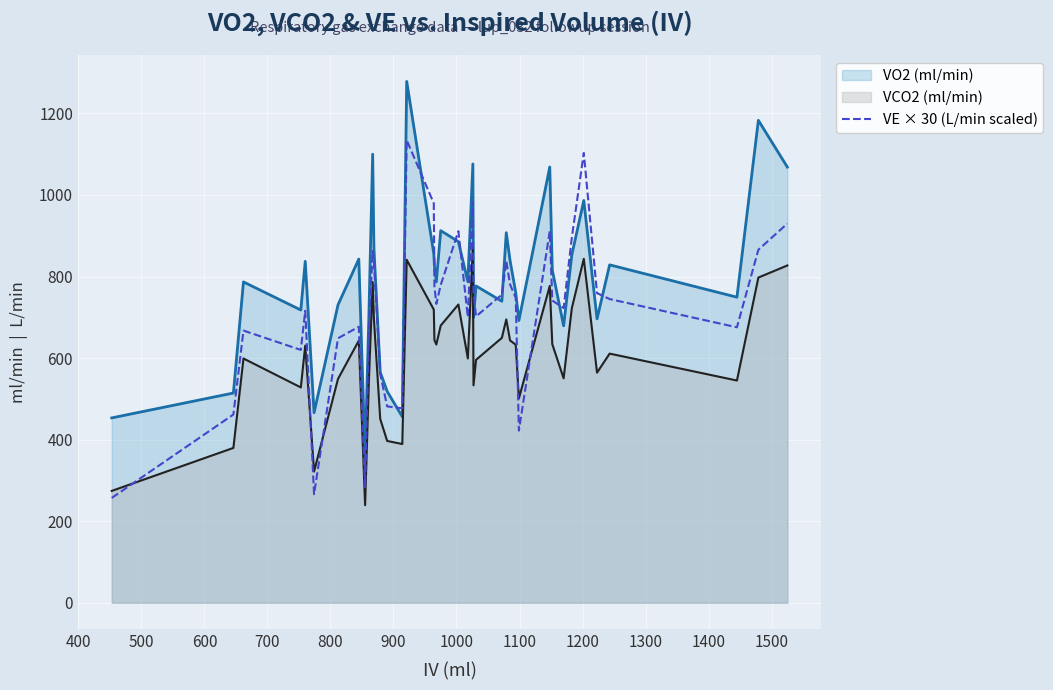

List the series in order of their overall mean, highest first.

VO2 (ml/min), VE × 30 (L/min scaled), VCO2 (ml/min)